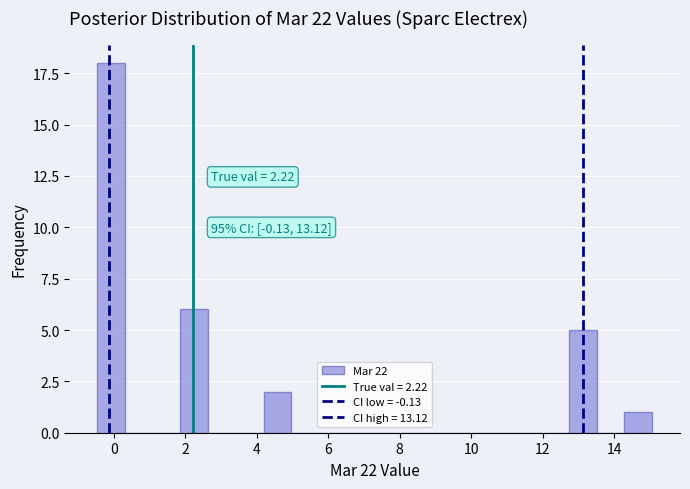

Read against the x-axis, roughly where is the centre of the tallest bar?

0.0